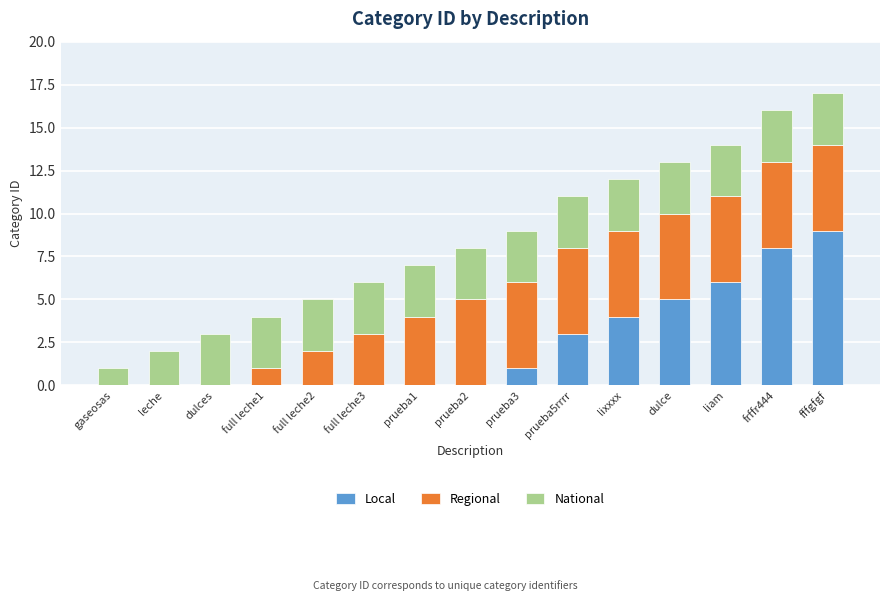

The value of Local at gaseosas is 0. True or false?

True